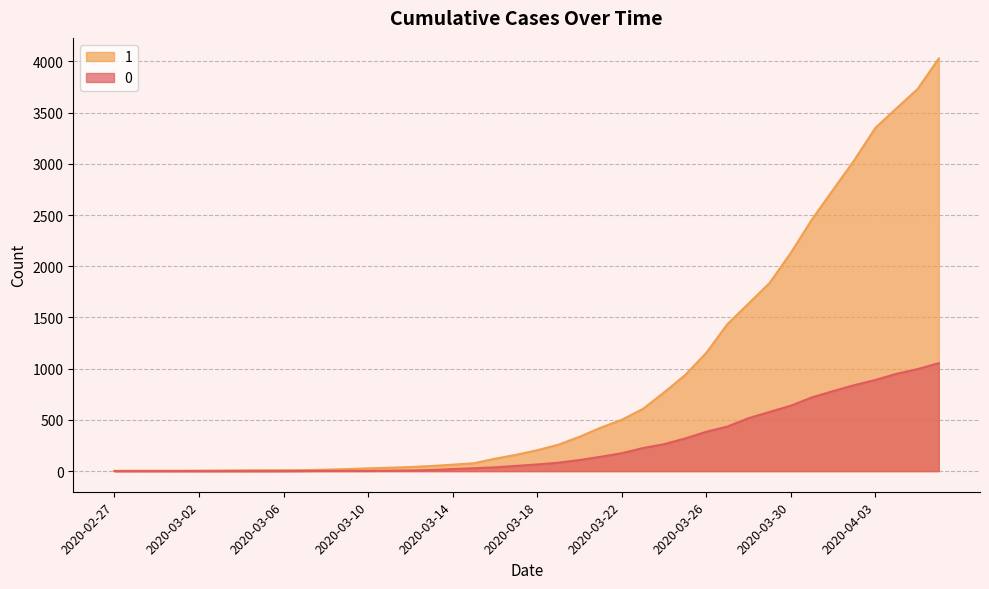

At how many categories does at least one series exceed 278?

18